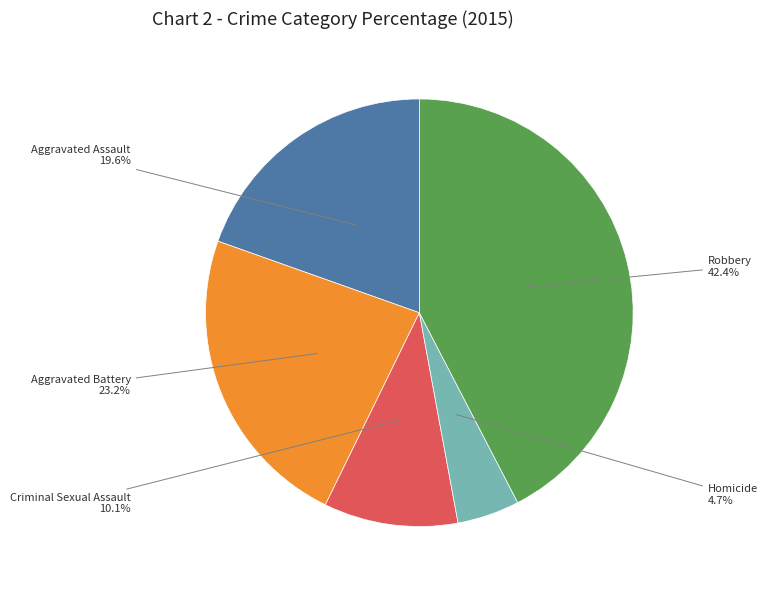

Is there a majority slice in this chart?

No